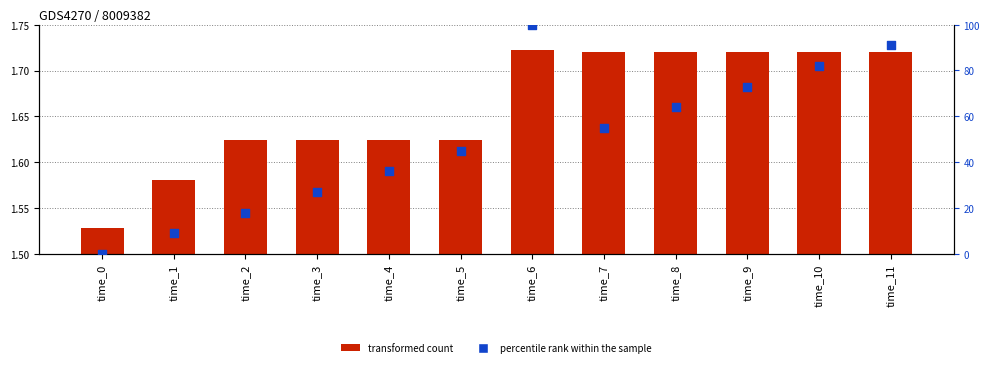

What are all the series names shown in the legend?

transformed count, percentile rank within the sample